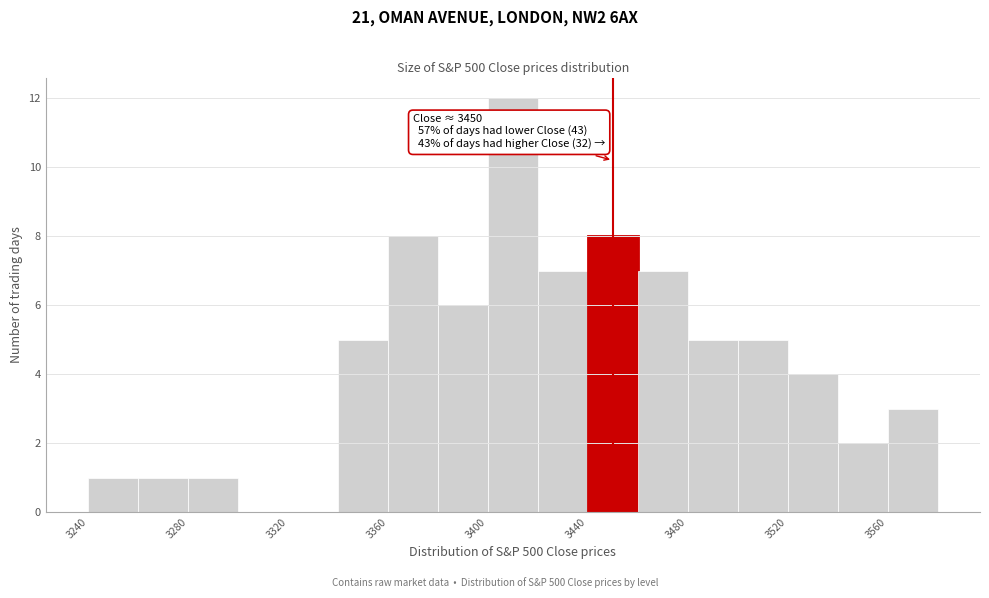

Which range on the x-axis has the tallest bar?

3400 to 3420